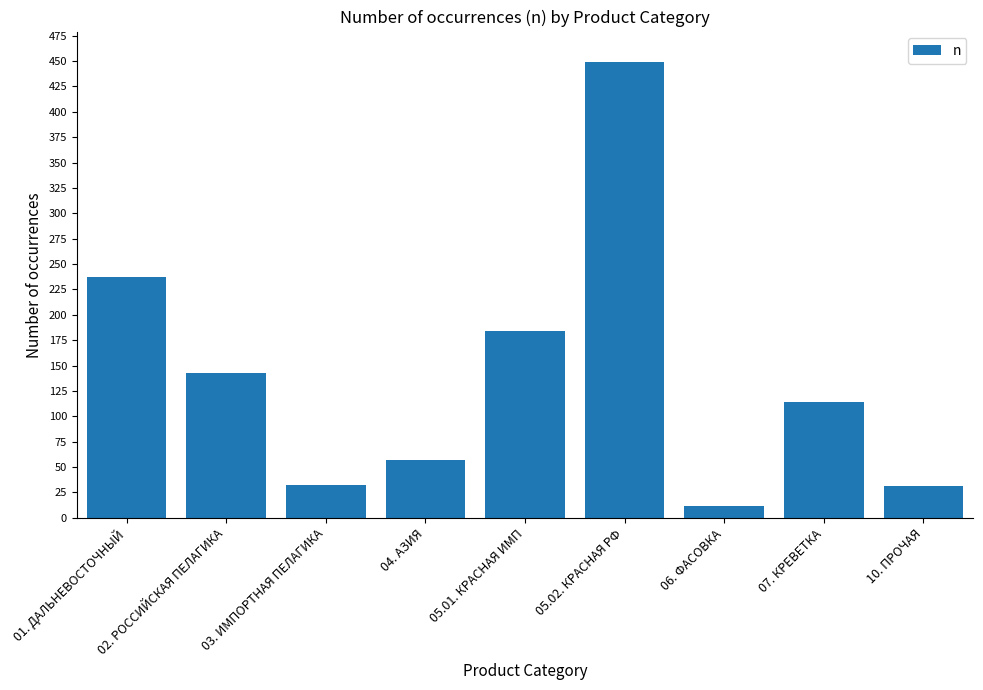

What is the sum of the values at 10. ПРОЧАЯ and 05.02. КРАСНАЯ РФ?

480